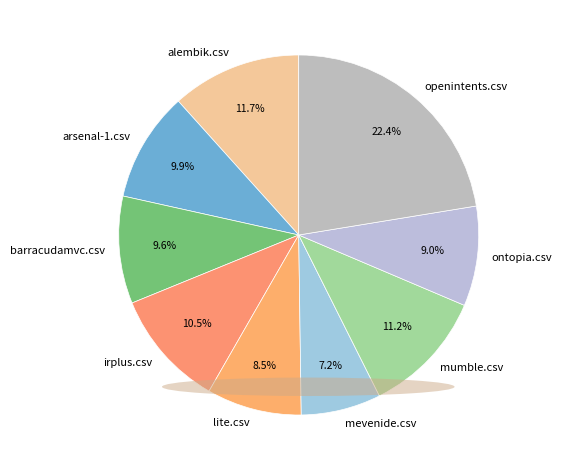

How many slices are in this pie chart?

9